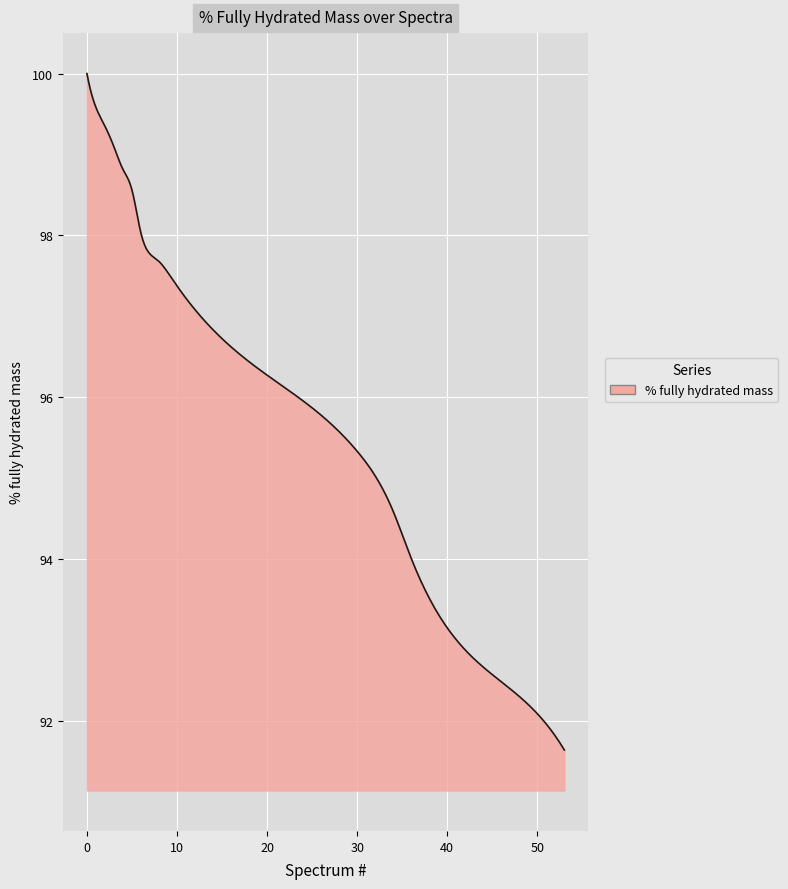

What is the maximum value shown in the chart?

100.0